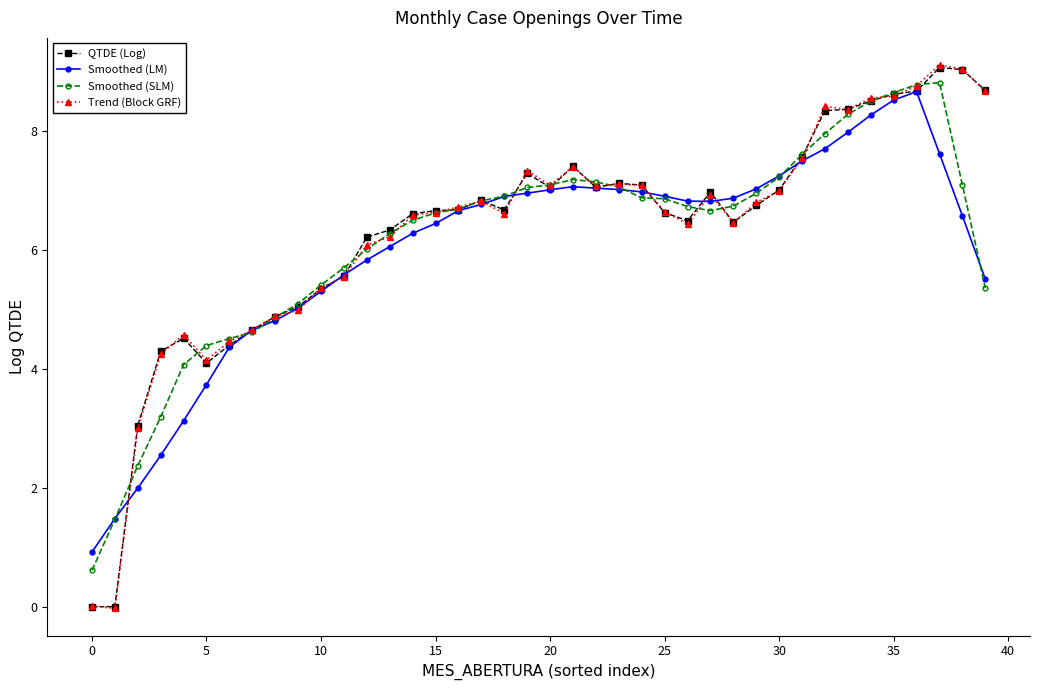

List the series in order of their peak value, highest first.

Trend (Block GRF), QTDE (Log), Smoothed (SLM), Smoothed (LM)